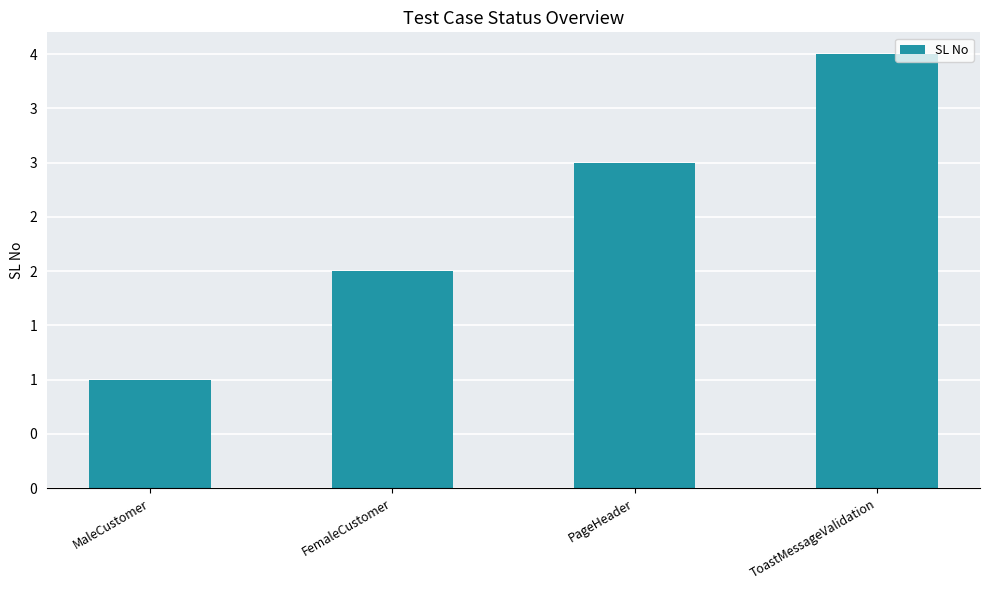

True or false: the data shows 3 at PageHeader.

True